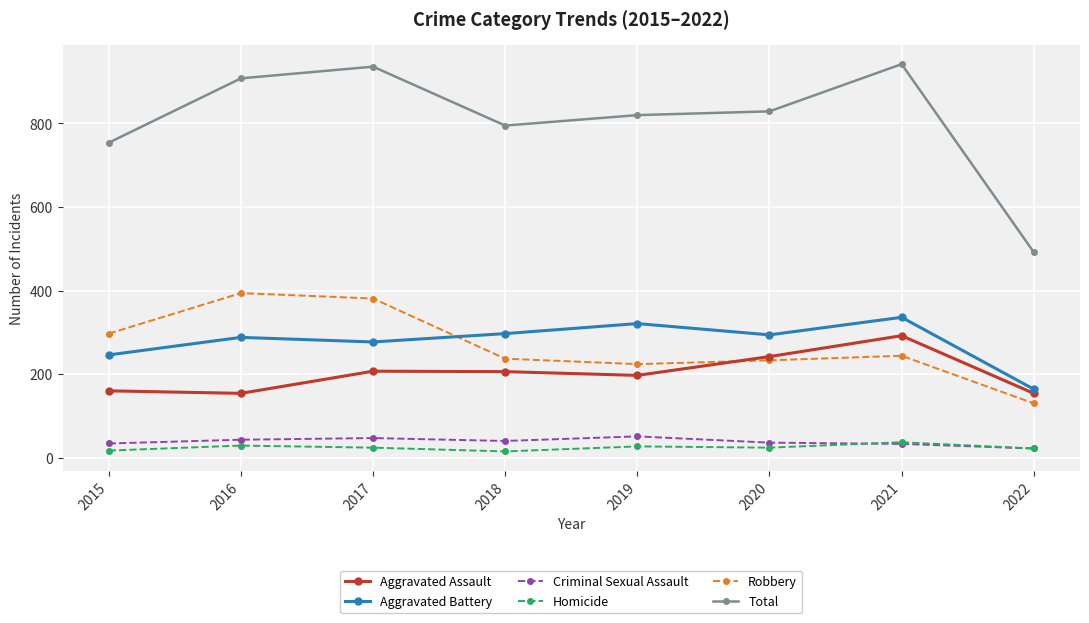

What is the difference between the maximum and minimum values in the Total series?

450